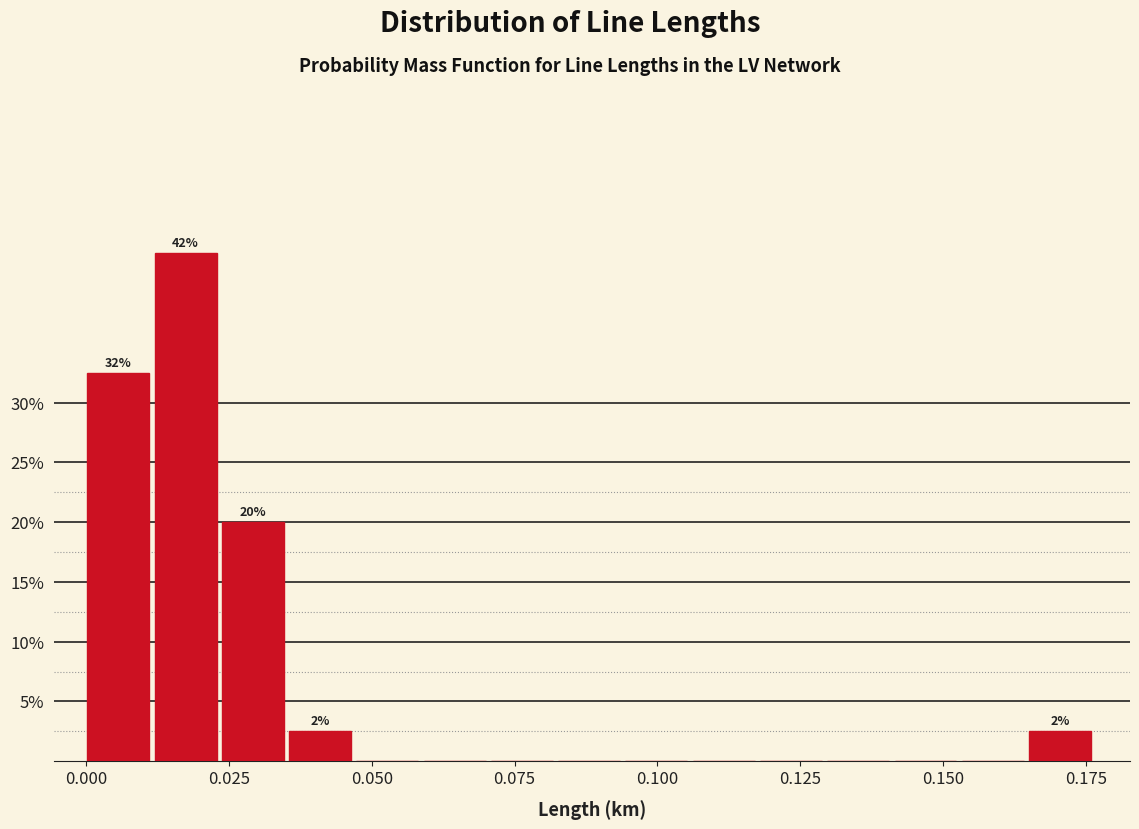

Read against the x-axis, roughly where is the centre of the tallest bar?

0.015